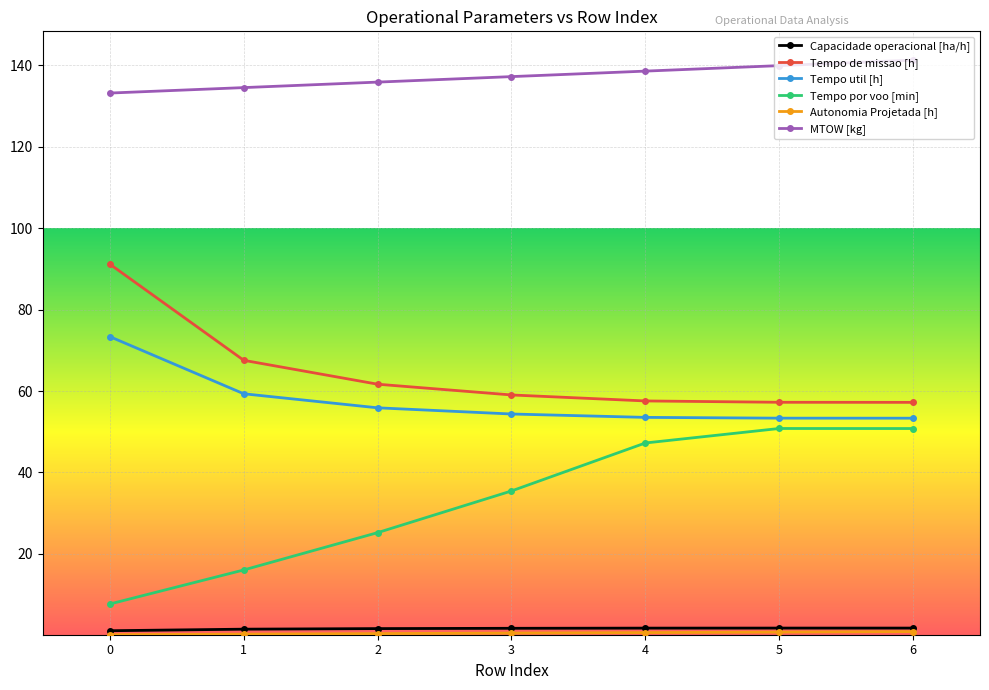

True or false: Capacidade operacional [ha/h] and Tempo util [h] intersect in this chart.

False